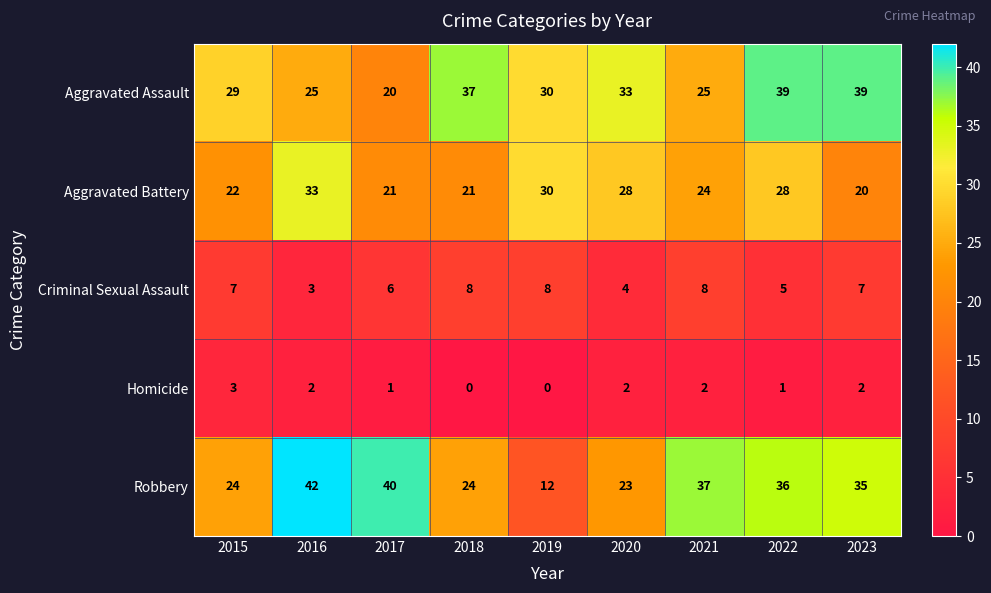

At 2022, list the series in order from largest to smallest.

Aggravated Assault, Robbery, Aggravated Battery, Criminal Sexual Assault, Homicide